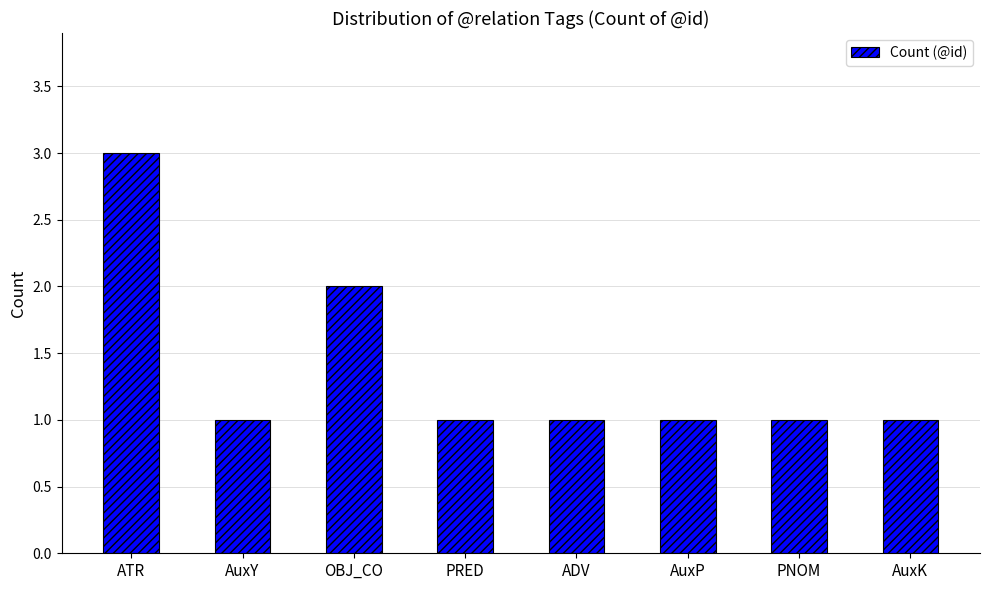

The chart shows a value of 1 at PRED. True or false?

True